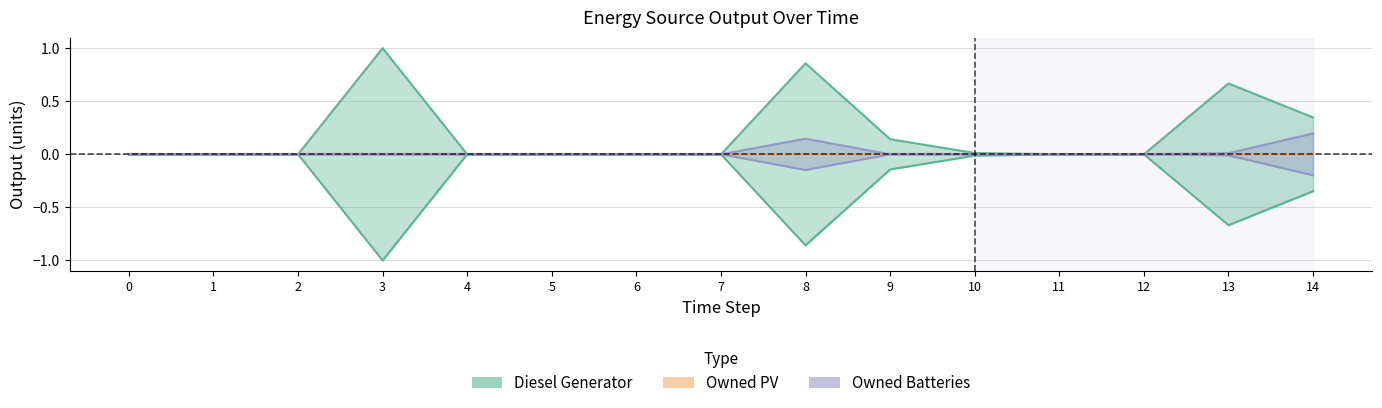

Reading left to right, extract all data points from this chart.

Diesel Generator: 0.0	0.0	0.0	1.0	0.0	0.0	0.0	0.0	0.9	0.1	0.0	0.0	0.0	0.7	0.3
Owned Batteries: 0.0	0.0	0.0	0.0	0.0	0.0	0.0	0.0	0.1	0.0	0.0	0.0	0.0	0.0	0.2